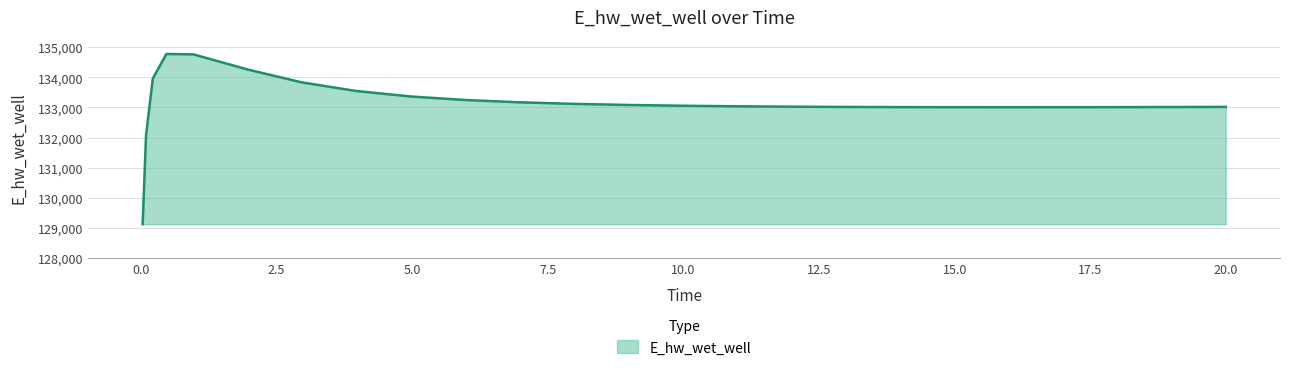

What is the minimum value shown in the chart?

129124.6